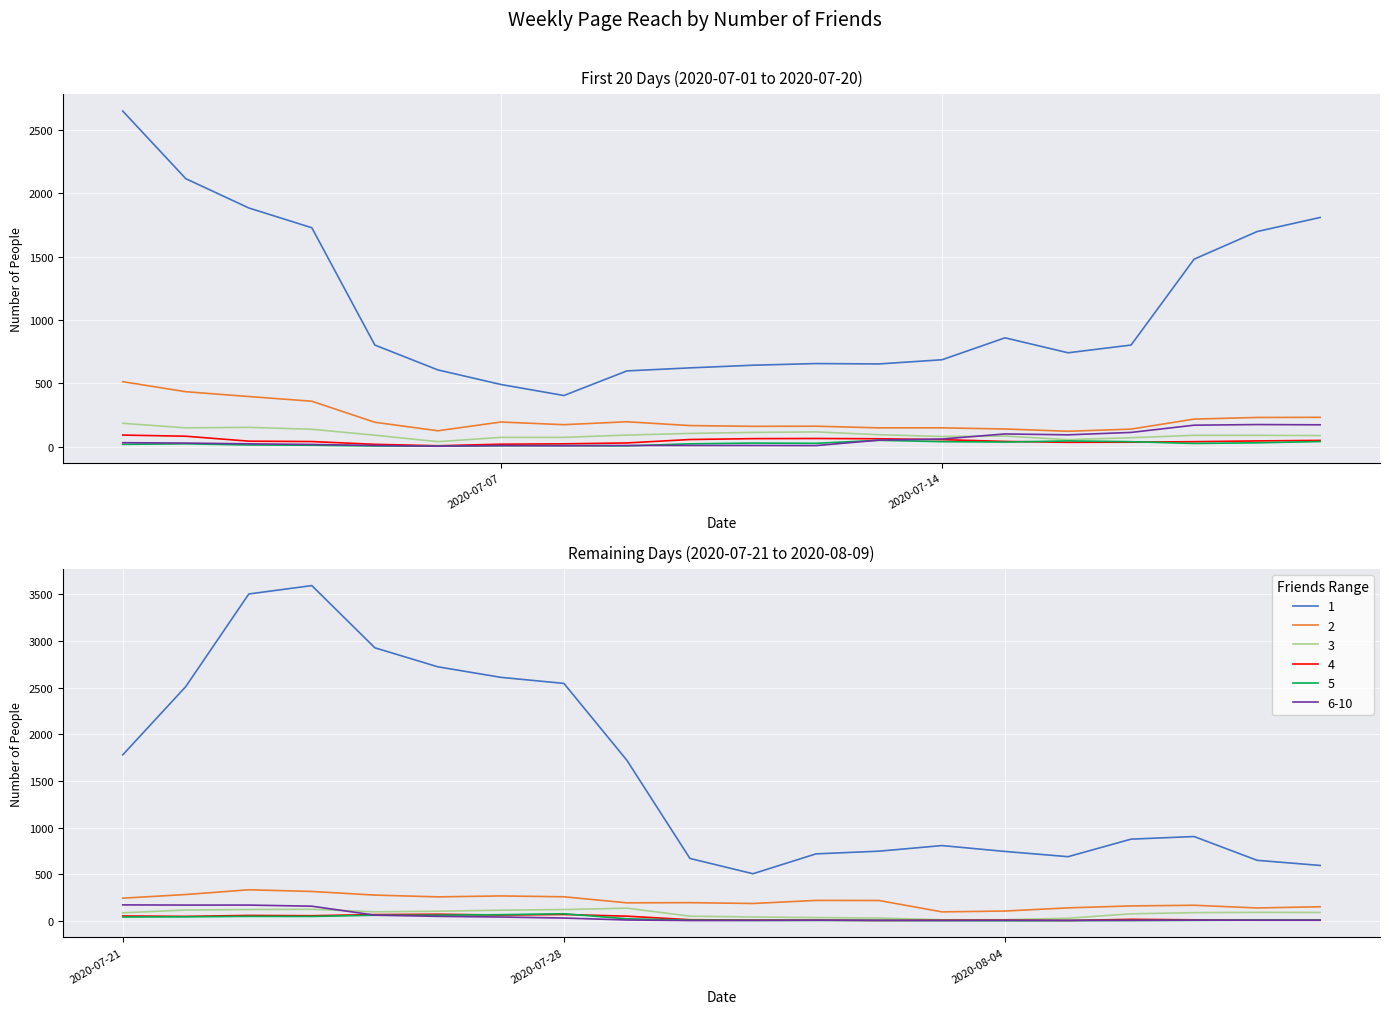

Which category has the highest value in the 5 series?

2020-07-28